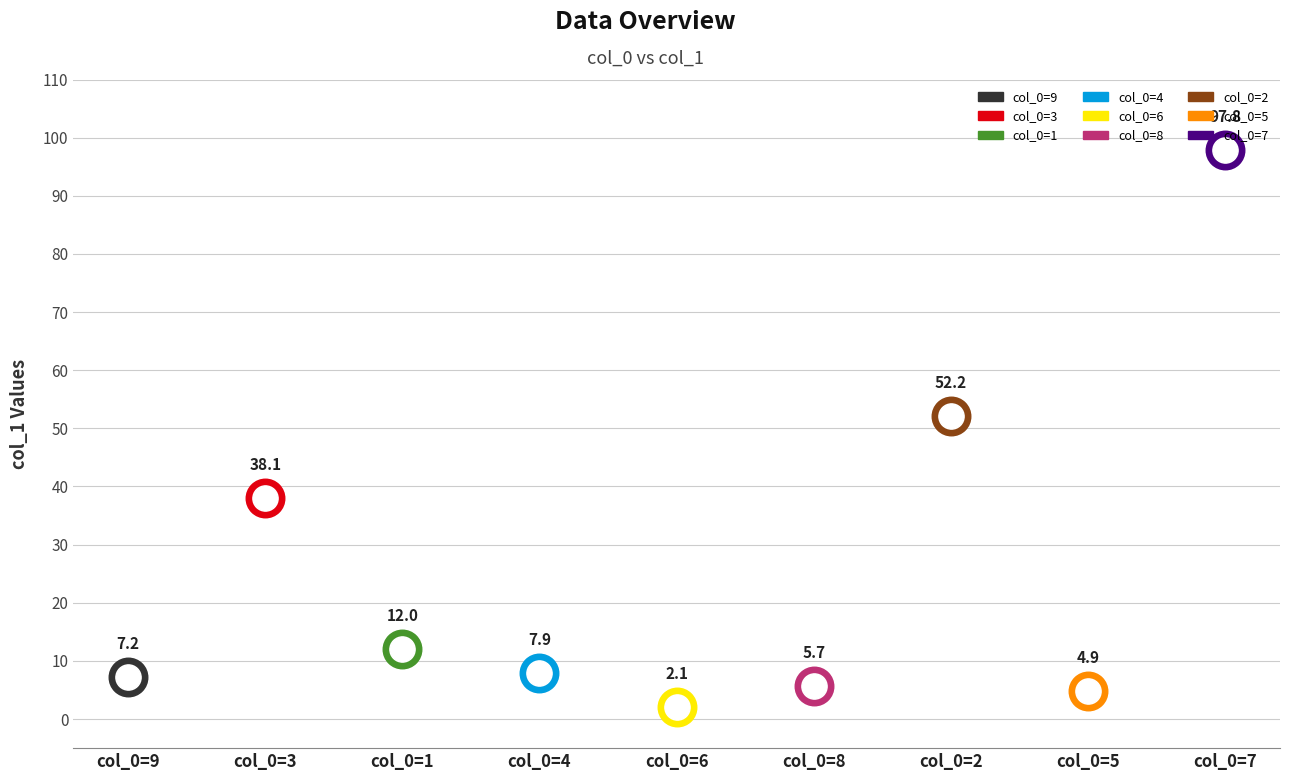

Which has a higher value, 5 or 2?

2